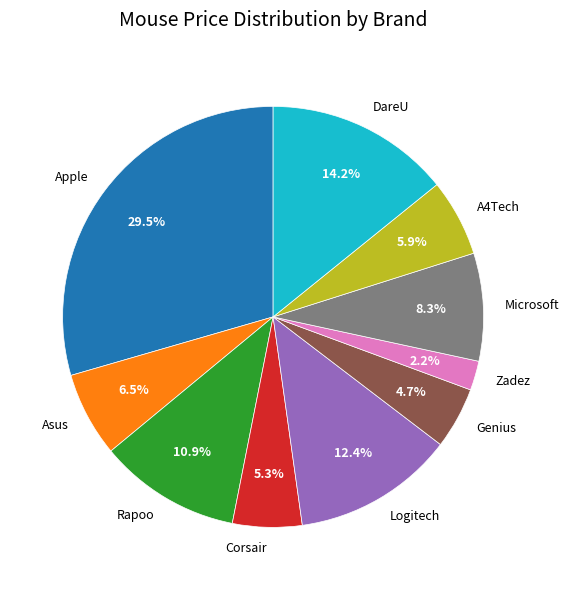

Combined, do Apple and Corsair account for over 50%?

No